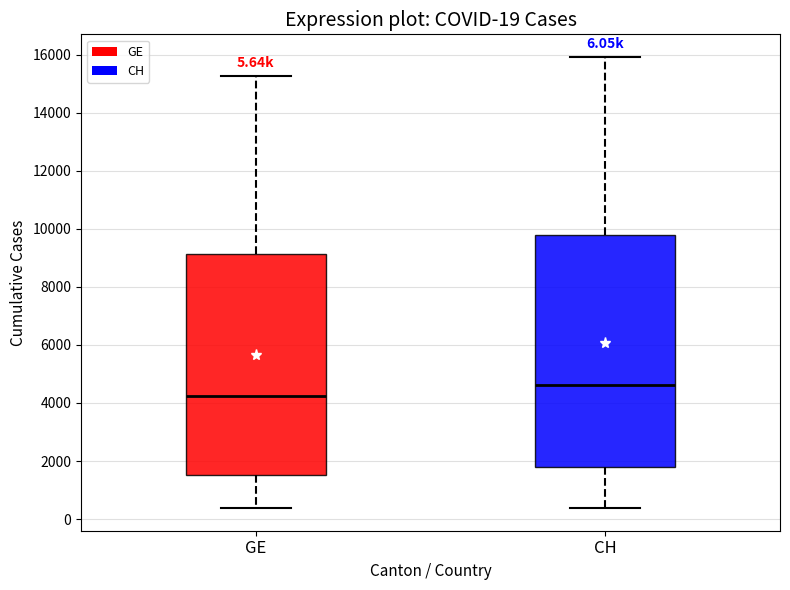

Comparing the boxes themselves (not the whiskers), which one is the tallest?

CH